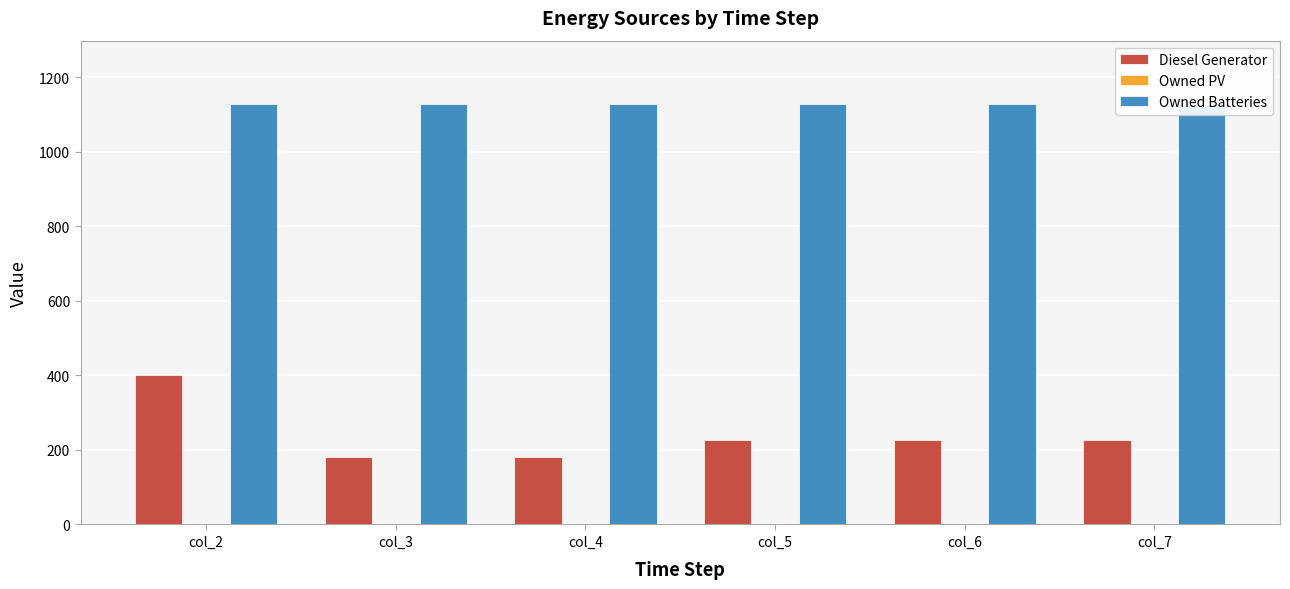

What is the approximate value of Owned Batteries at col_6?

1129.0